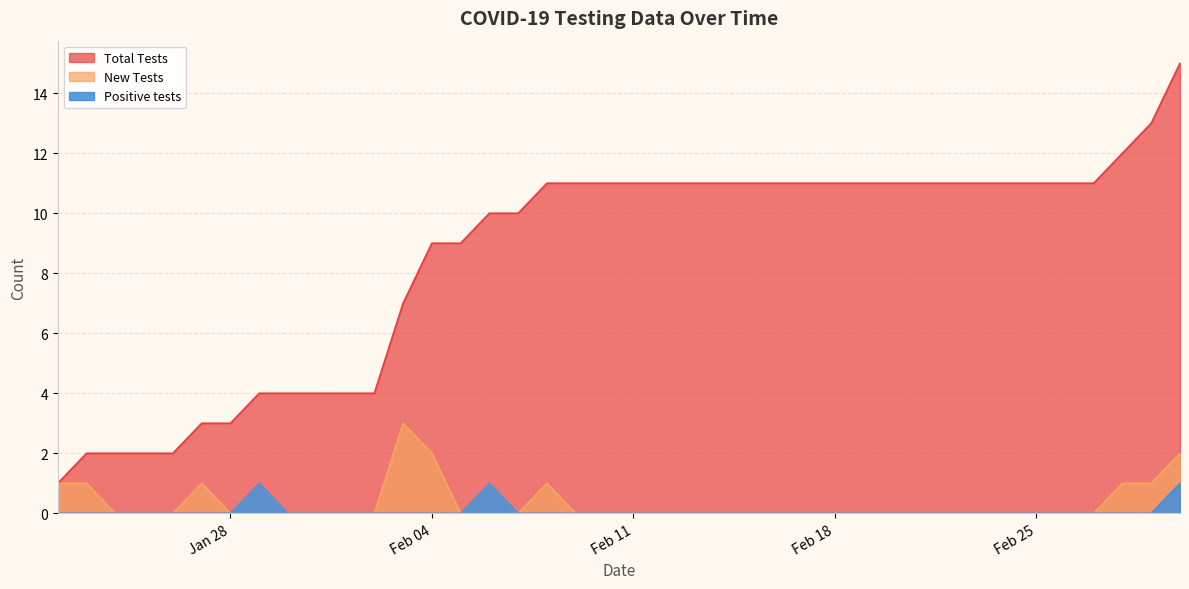

What position from the left is Feb 11?

21